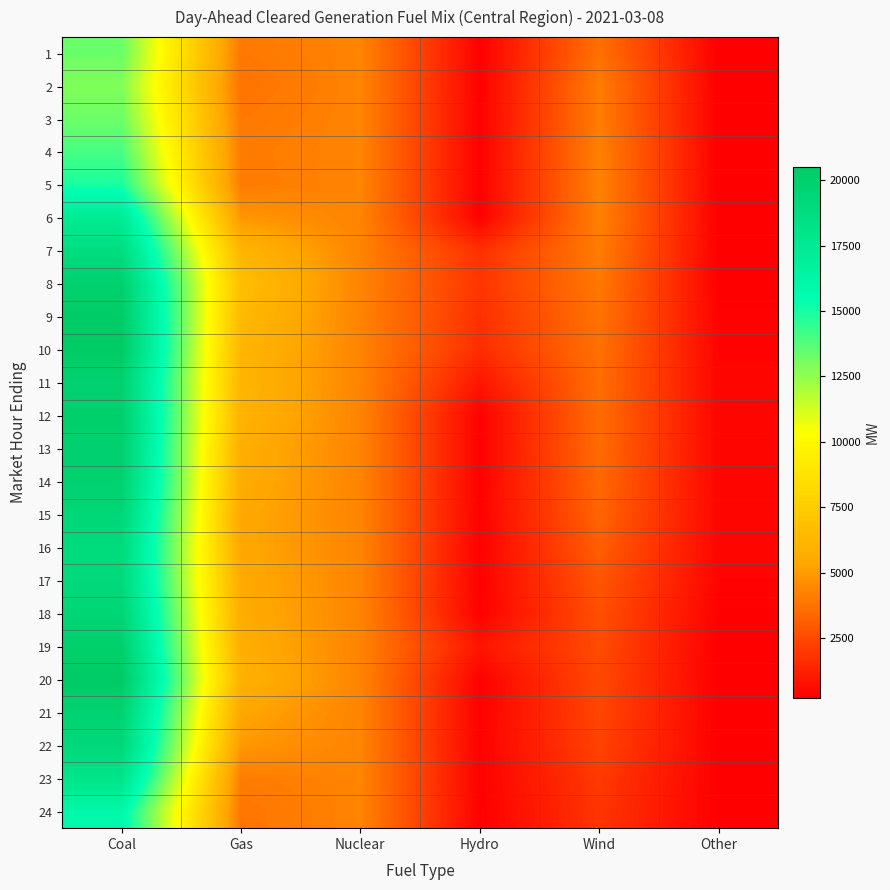

How many categories are shown in the chart?

6